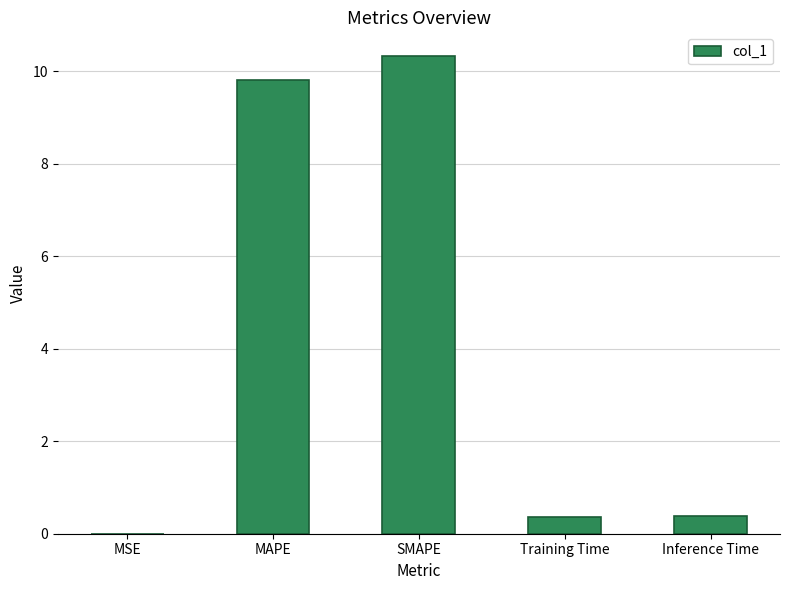

The value at Inference Time is 0.4. True or false?

True